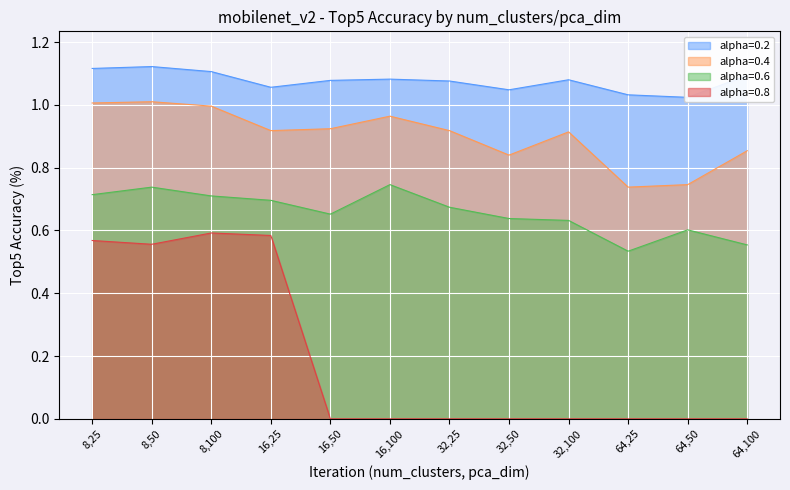

What is the label of the 1st point from the right?

64,100